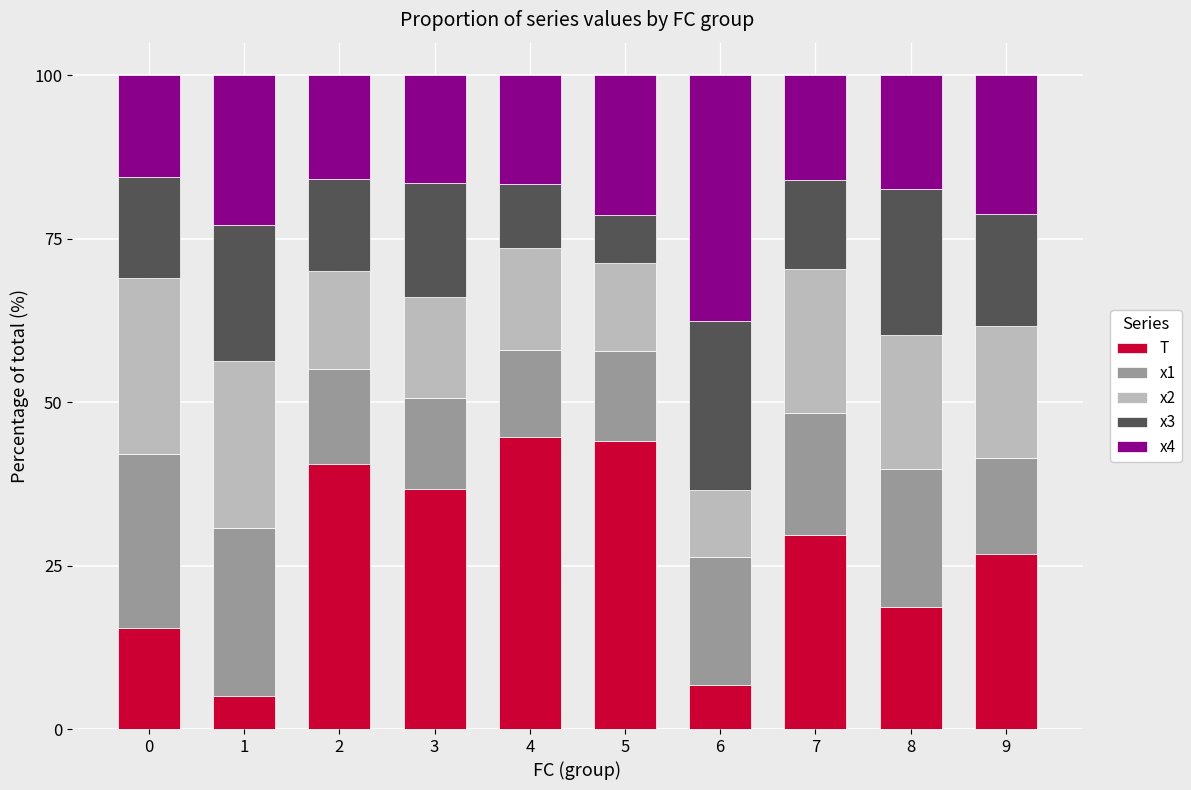

What is the highest value of the T series?

44.7